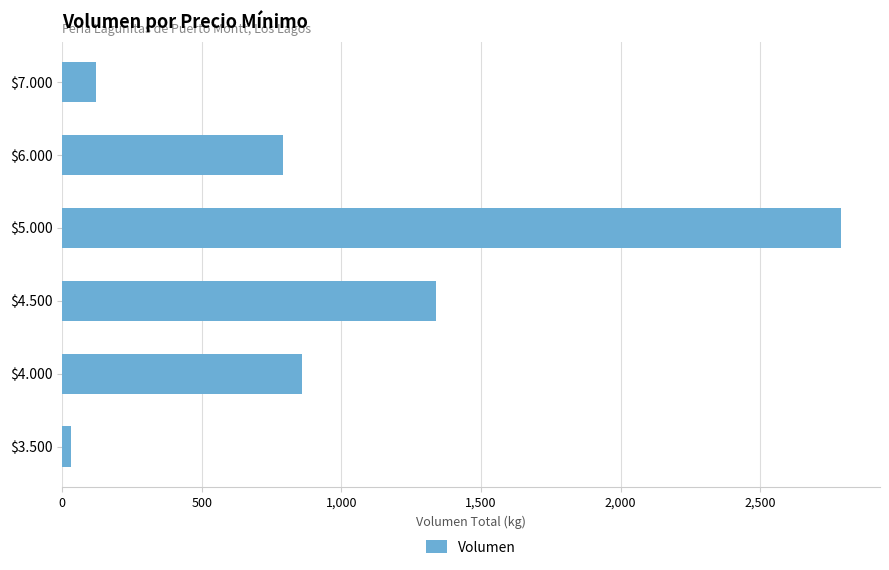

What is the sum of all values?

5930